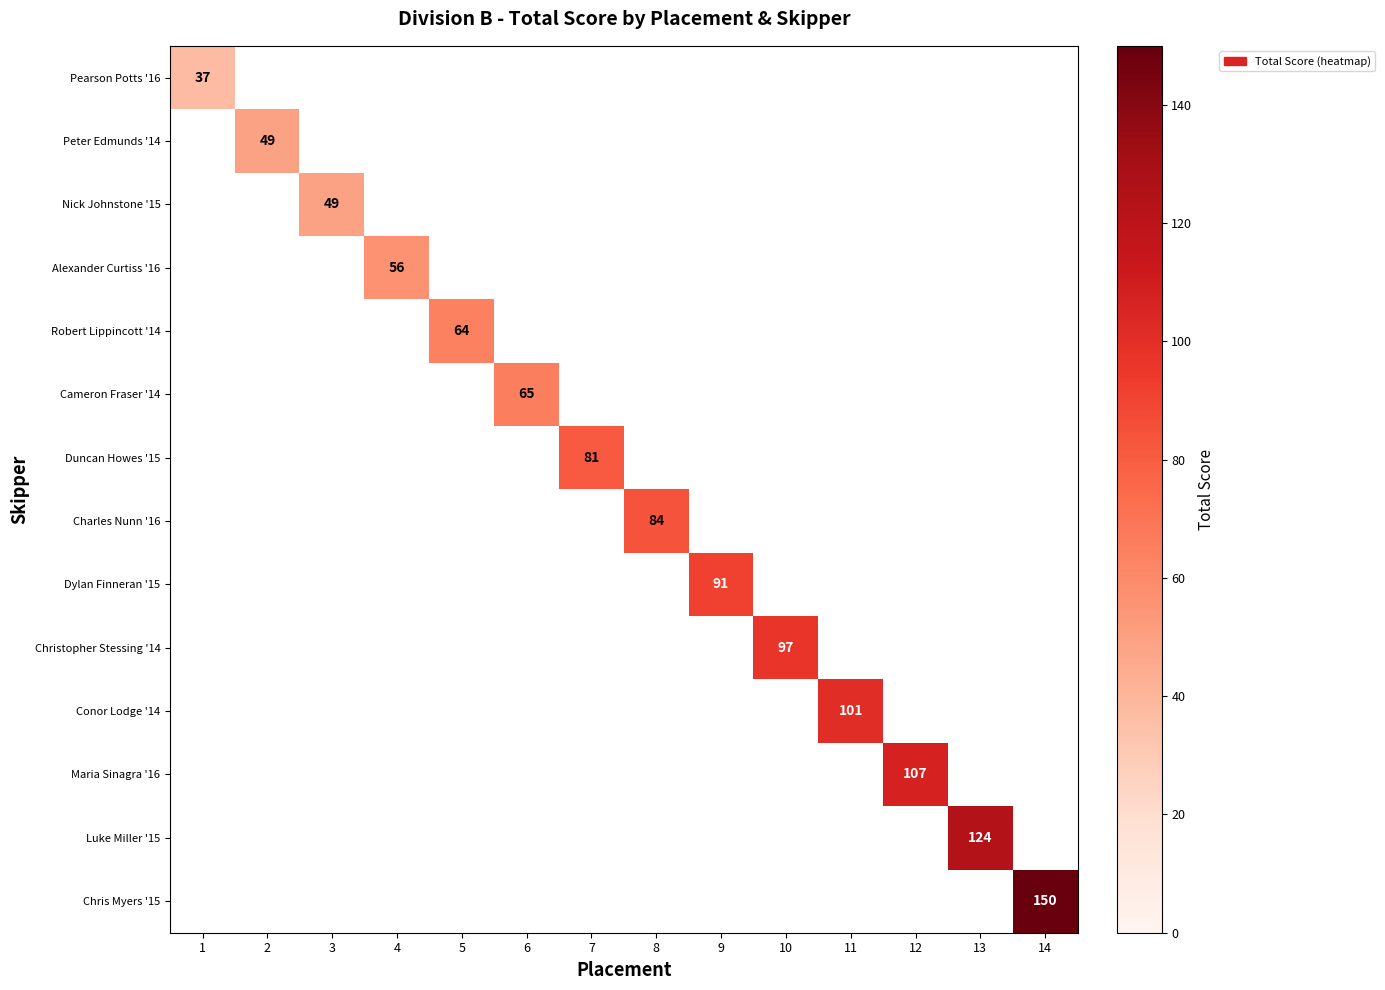

Rank the categories by Peter Edmunds '14 value from lowest to highest.

1, 2, 3, 4, 5, 6, 7, 8, 9, 10, 11, 12, 13, 14